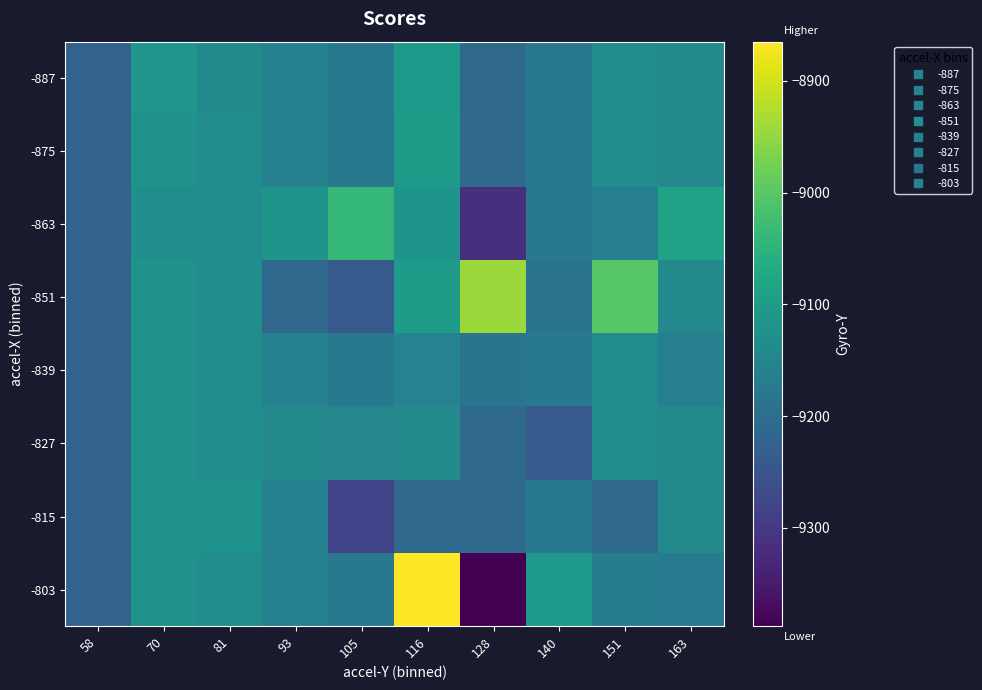

Which series has the widest spread of values?

-803